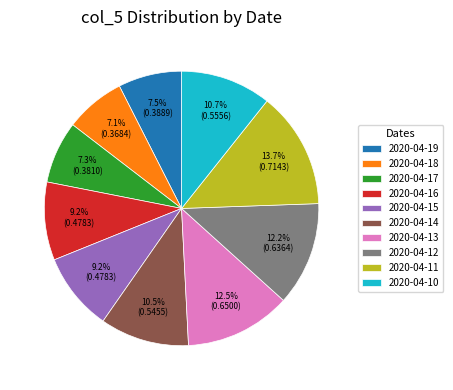

Does 2020-04-18 account for over 50% of the chart?

No